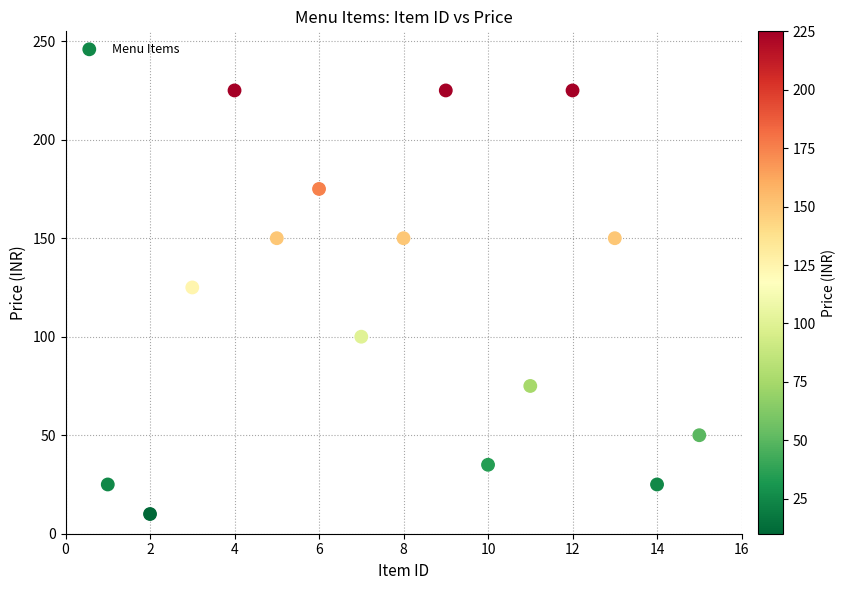

What Y value in the scatter plot is closest to 117?

125